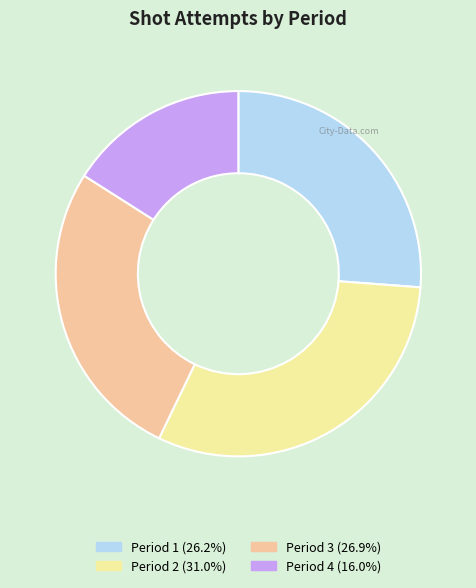

Approximately how many times larger is the value at Period 1 compared to Period 2?

0.8